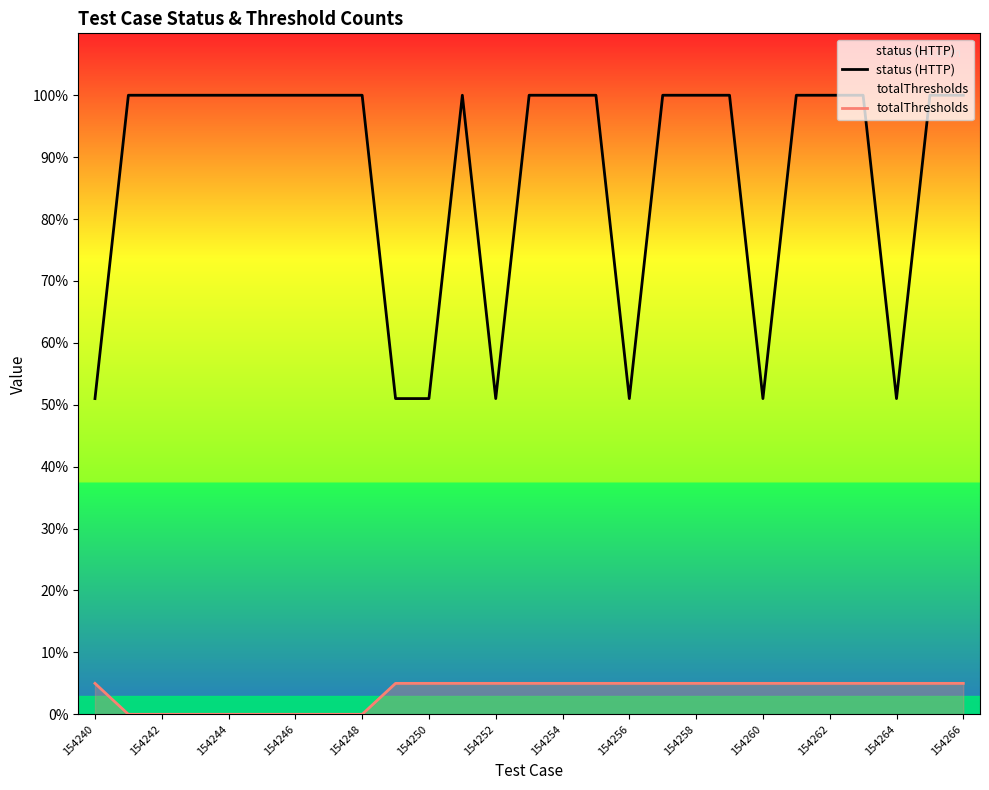

What are all the series names shown in the legend?

status (HTTP), totalThresholds